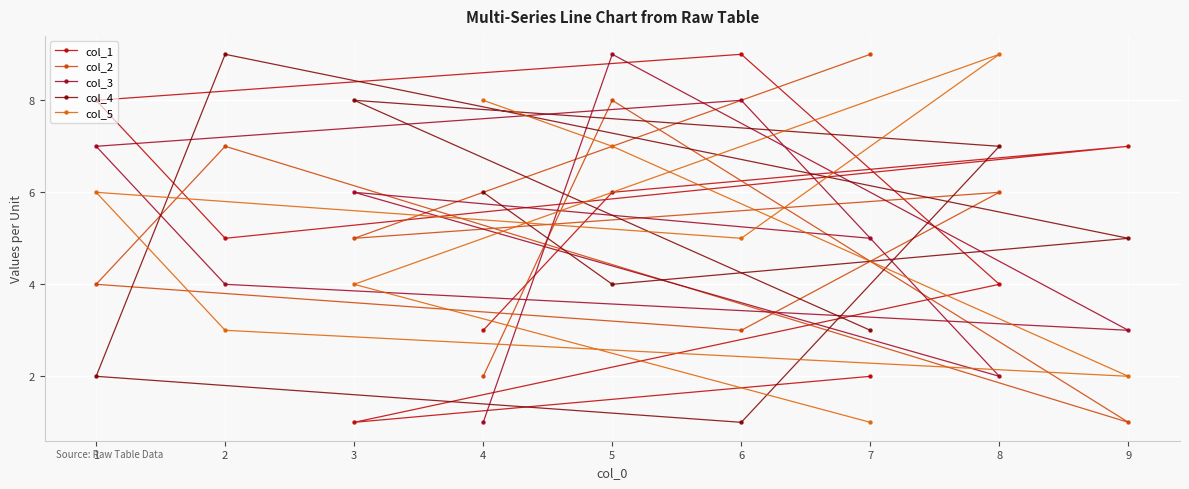

Between which two adjacent categories do col_3 and col_2 first intersect?

4 and 5